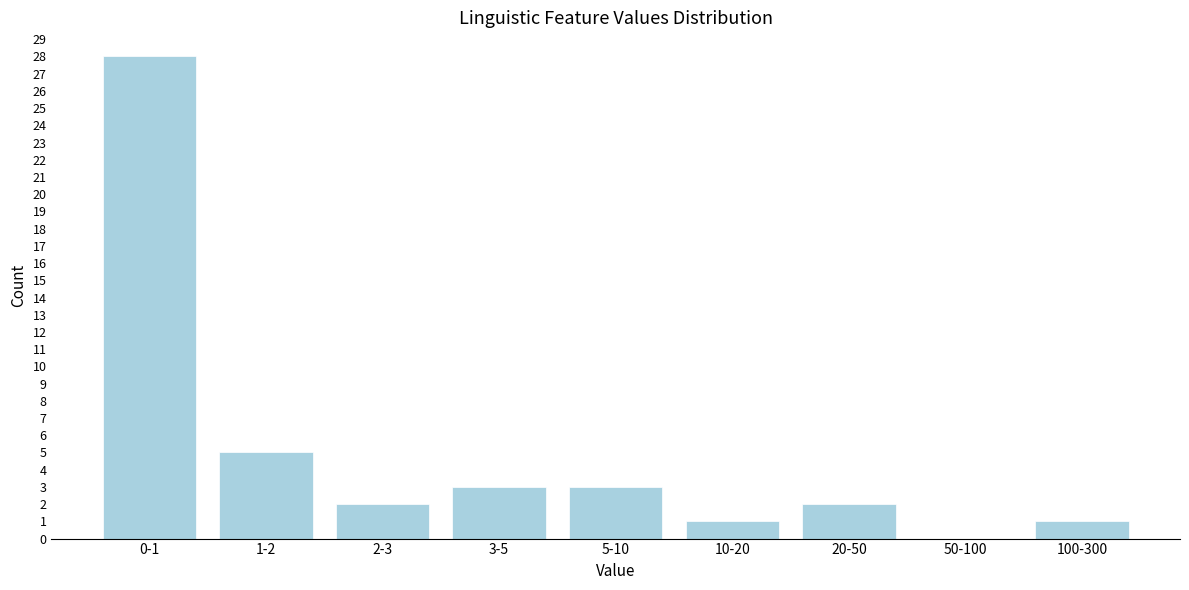

Reading left to right, list all the values displayed in this chart.

0-1=28	1-2=5	2-3=2	3-5=3	5-10=3	10-20=1	20-50=2	50-100=0	100-300=1